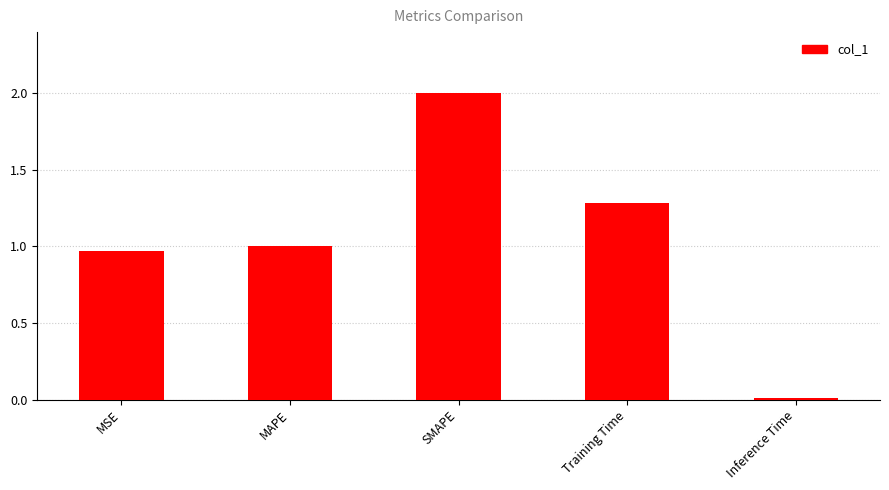

Are the bars horizontal?

No